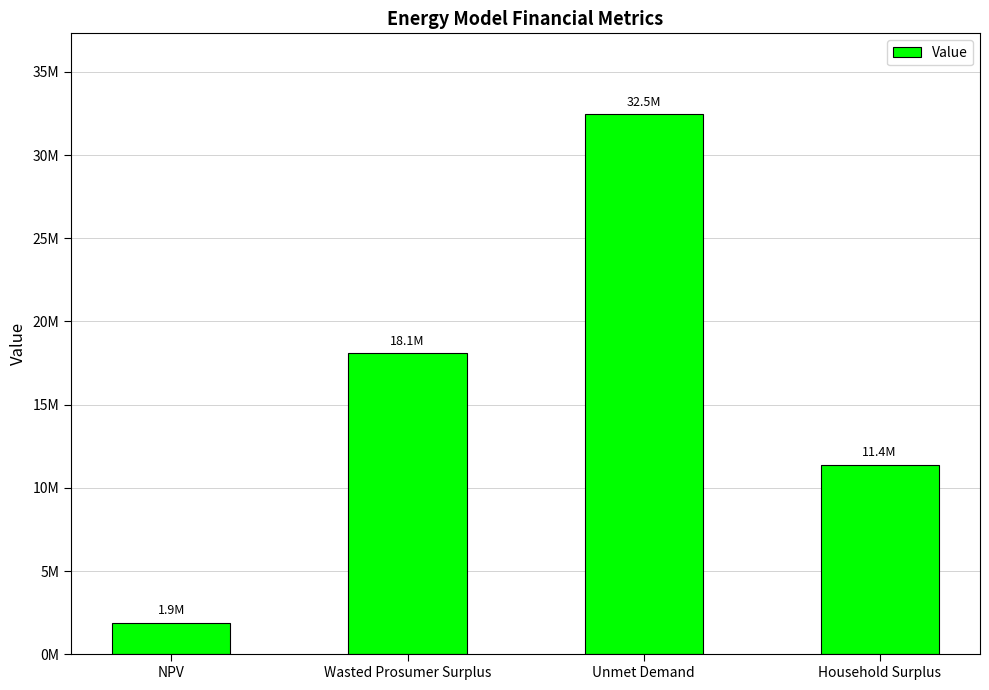

Does the chart contain any negative values?

No